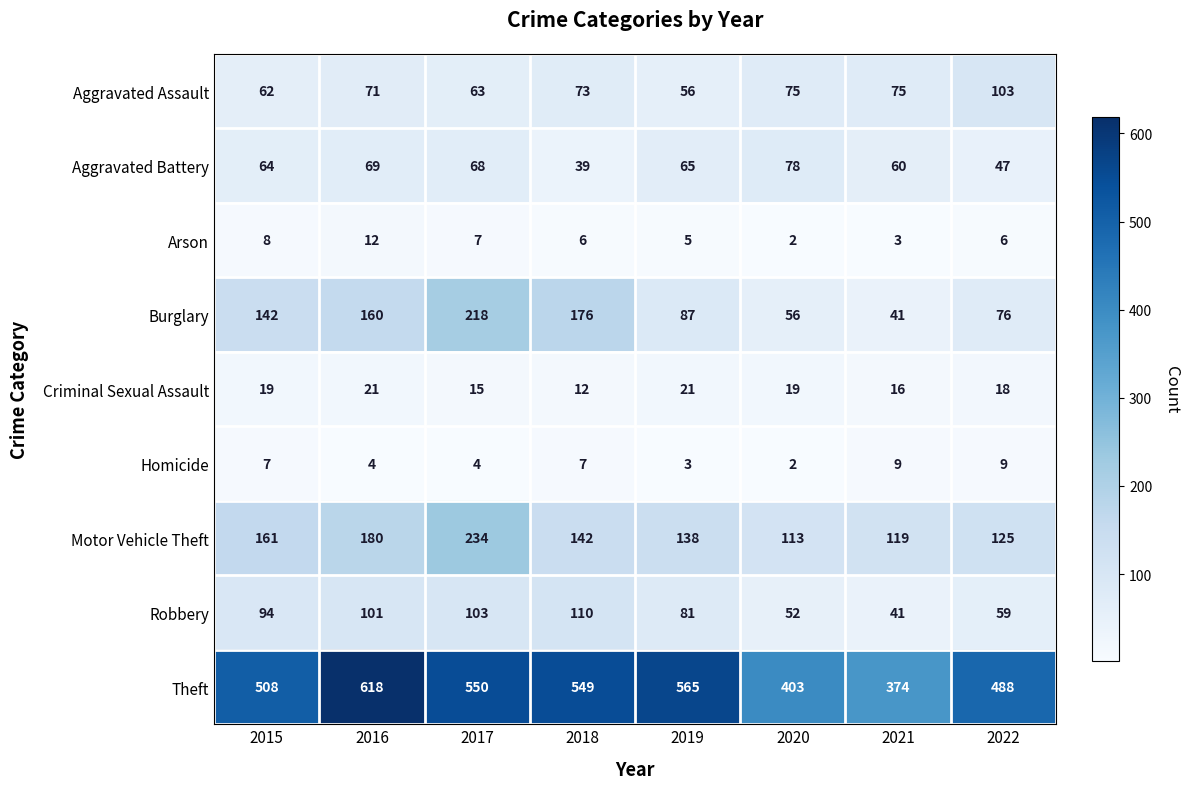

Which category has the lowest value in the Aggravated Assault series?

2019